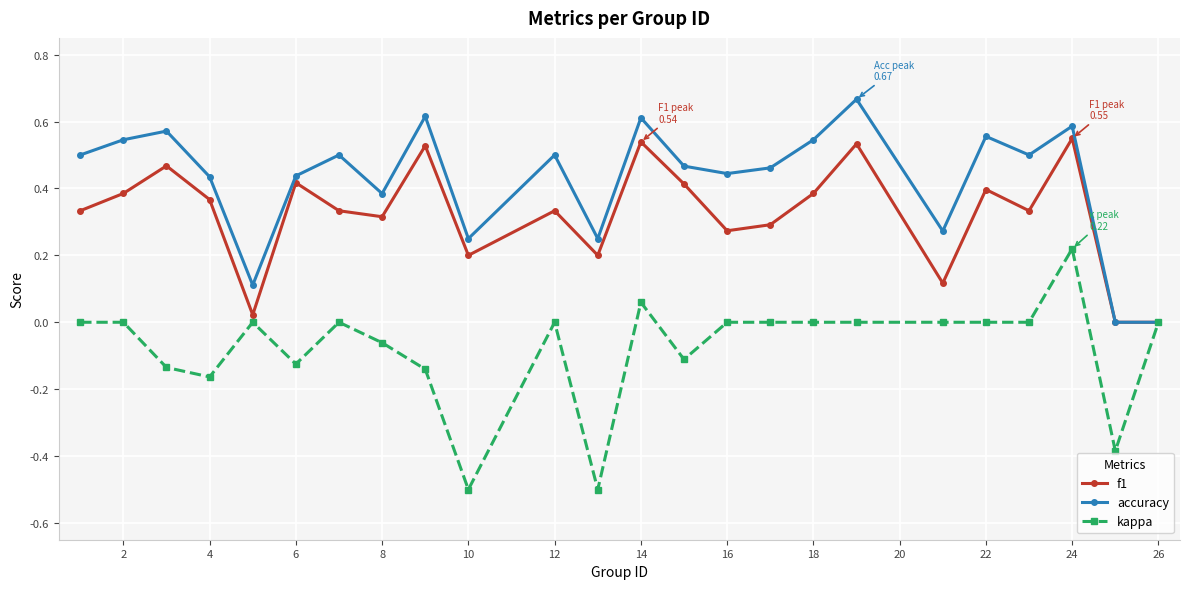

Which series has the largest total across all categories?

accuracy